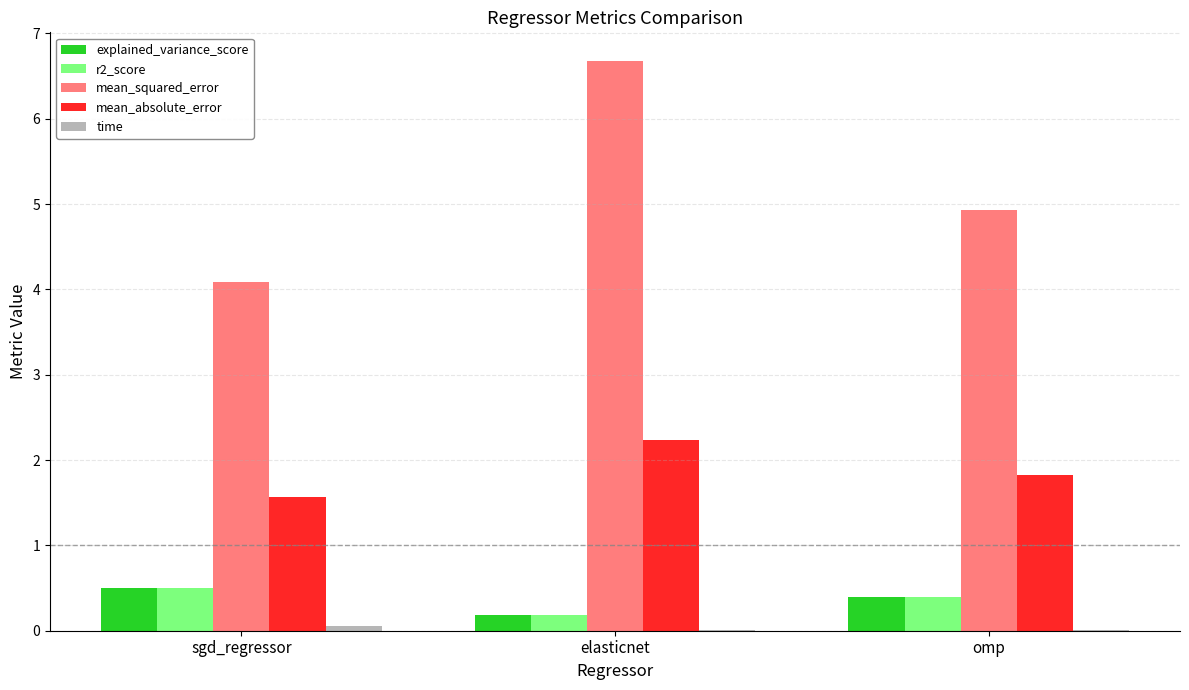

Does the chart contain stacked bars?

No